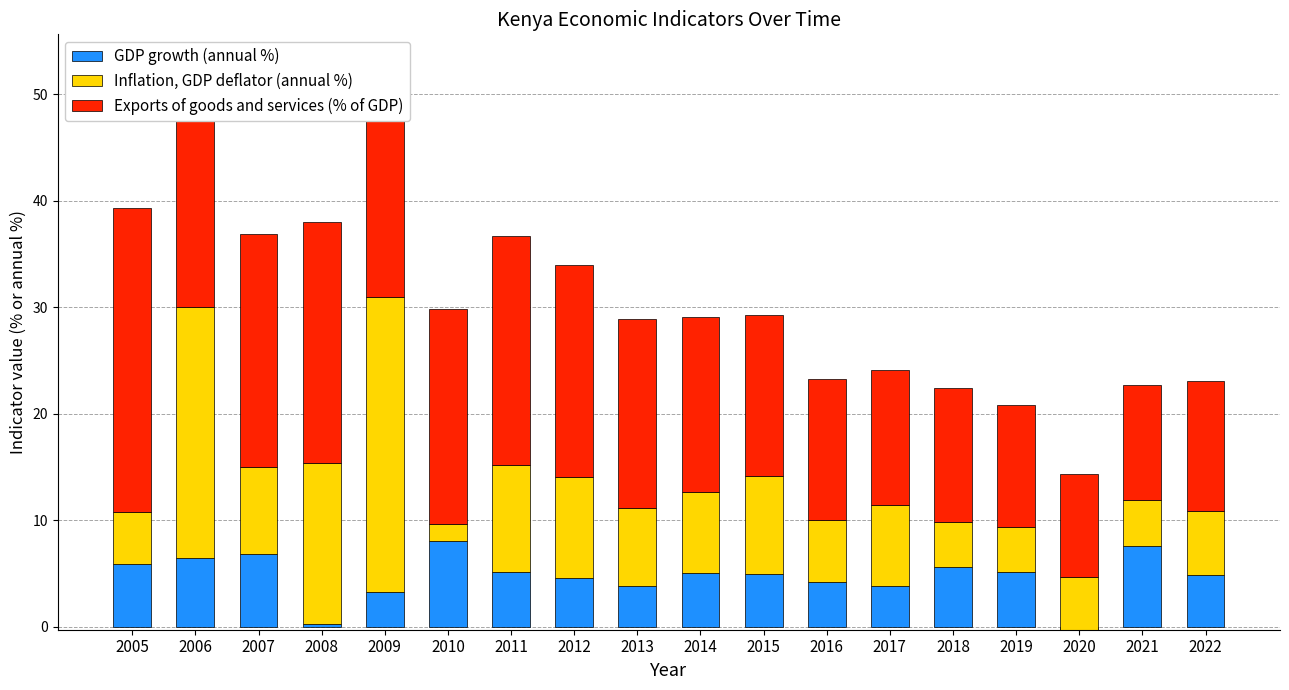

What is the value of the Inflation, GDP deflator (annual %) bar at the 13th from the left?

7.6